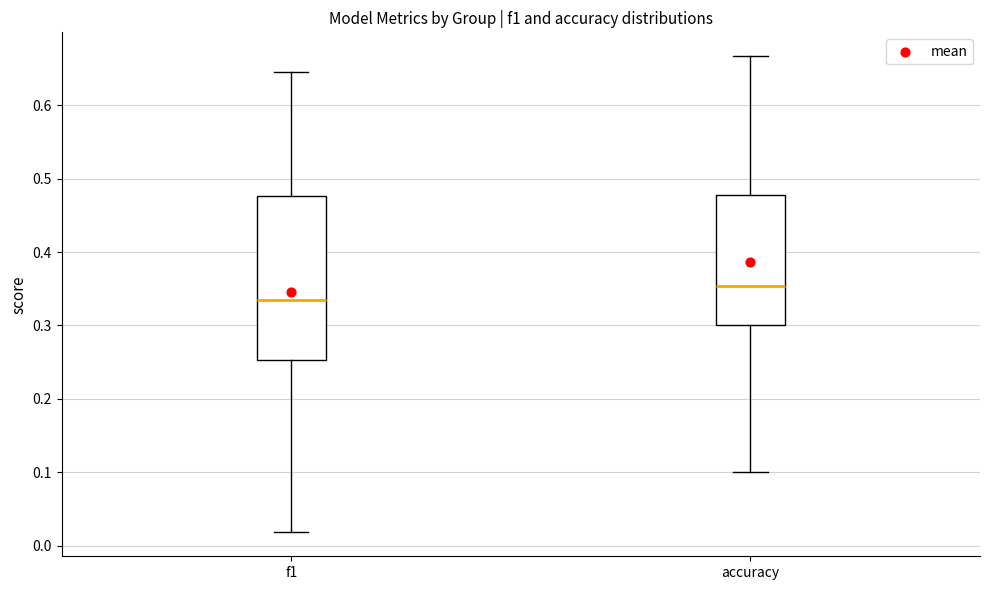

Which box has the lowest median line?

f1